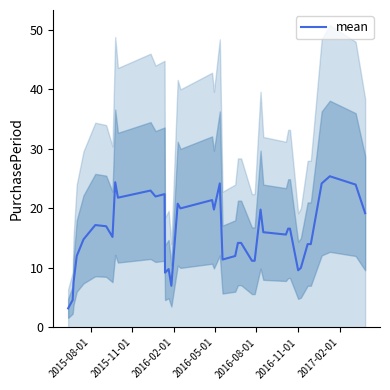

What is the smallest value displayed?

3.2